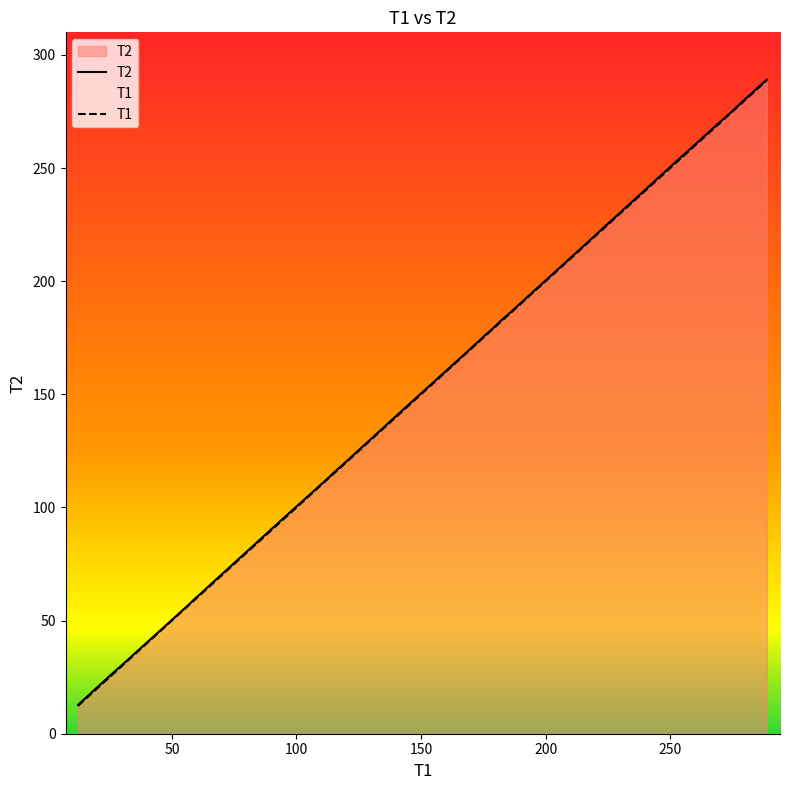

Which series has the widest spread of values?

T1